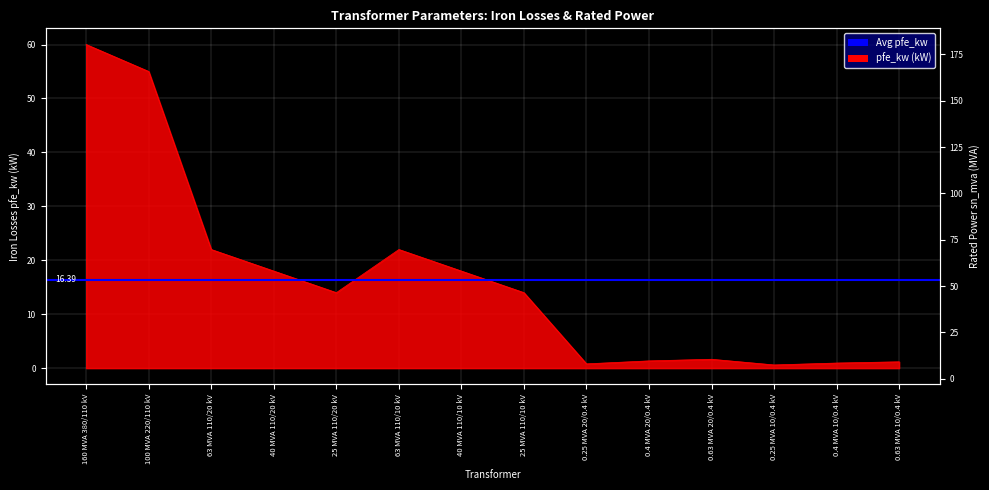

What is the difference between the highest and lowest values at 0.4 MVA 10/0.4 kV?

0.5